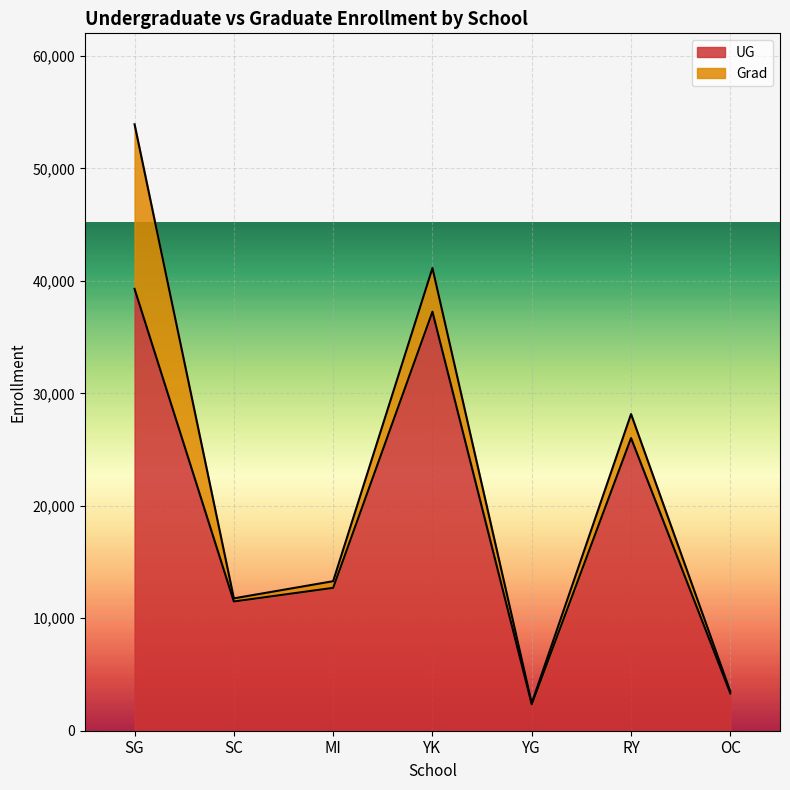

List the labels in order of value, largest first.

SG, YK, RY, MI, SC, OC, YG